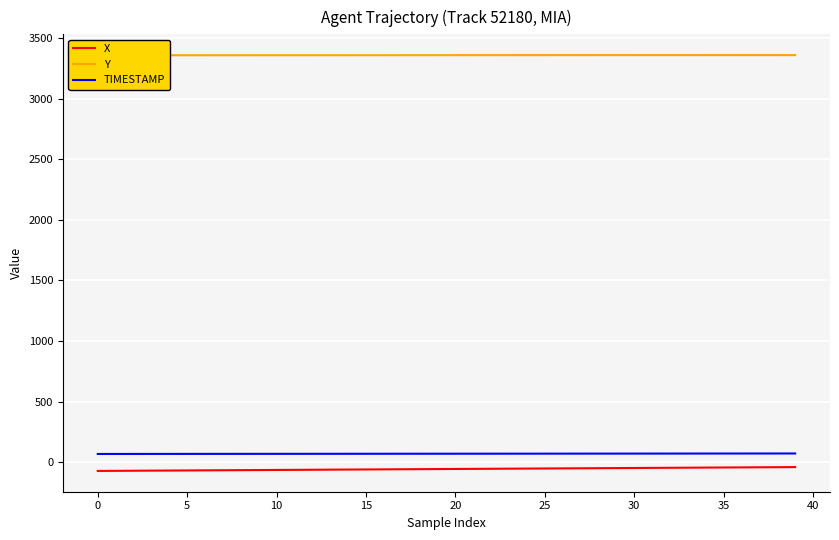

Reading left to right, transcribe all the data shown in this chart.

X: -72.1	-71.2	-70.4	-69.6	-68.8	-68.0	-67.2	-66.4	-65.6	-64.8	-64.0	-63.1	-62.3	-61.5	-60.7	-59.9	-59.1	-58.3	-57.5	-56.7	-55.8	-55.0	-54.2	-53.4	-52.6	-51.8	-51.0	-50.2	-49.4	-48.6	-47.7	-46.9	-46.1	-45.3	-44.5	-43.7	-42.9	-42.1	-41.3	-40.5
Y: 3357.0	3357.0	3357.1	3357.1	3357.1	3357.2	3357.2	3357.2	3357.2	3357.3	3357.3	3357.3	3357.4	3357.4	3357.4	3357.5	3357.5	3357.5	3357.6	3357.6	3357.6	3357.7	3357.7	3357.7	3357.8	3357.8	3357.8	3357.8	3357.9	3357.9	3357.9	3358.0	3358.0	3358.0	3358.1	3358.1	3358.1	3358.2	3358.2	3358.2
TIMESTAMP: 68.0	68.1	68.2	68.3	68.4	68.5	68.6	68.7	68.8	68.9	69.0	69.1	69.2	69.3	69.4	69.5	69.6	69.7	69.8	69.9	70.0	70.1	70.2	70.3	70.4	70.5	70.6	70.7	70.8	70.9	71.0	71.1	71.2	71.3	71.4	71.5	71.6	71.7	71.8	71.9